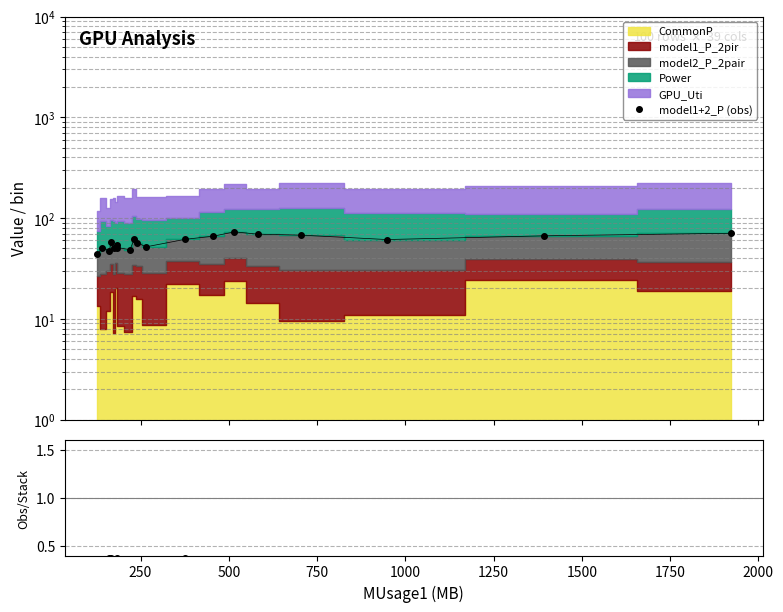

How many values in the model1+2_P (obs) series are below 57?

9